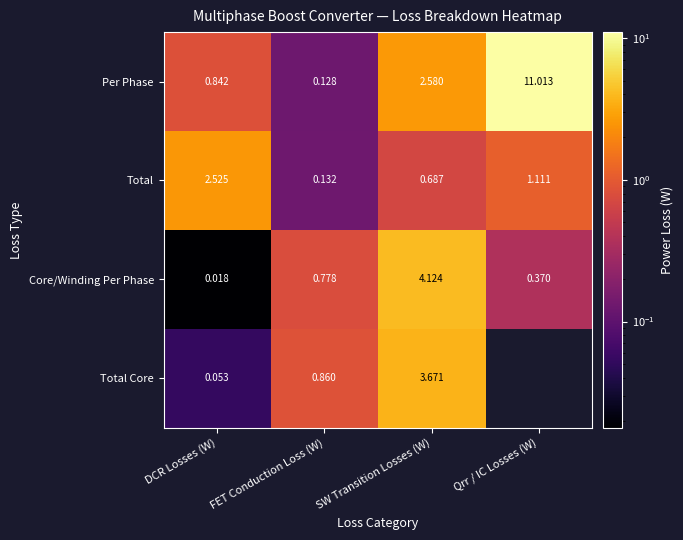

Which category has the lowest value in the Total series?

FET Conduction Loss (W)